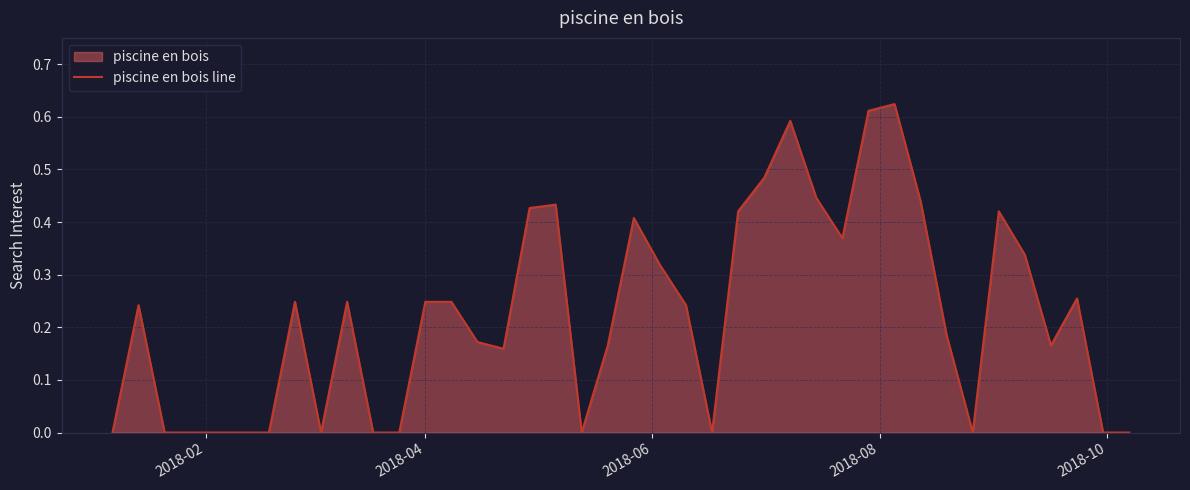

How many lines are shown in the chart?

1